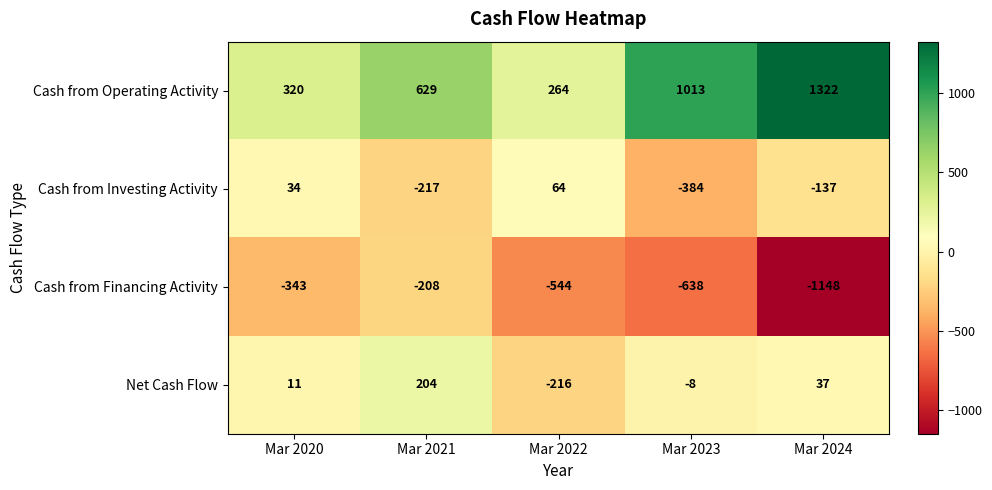

What is the sum of all Cash from Investing Activity values?

-640